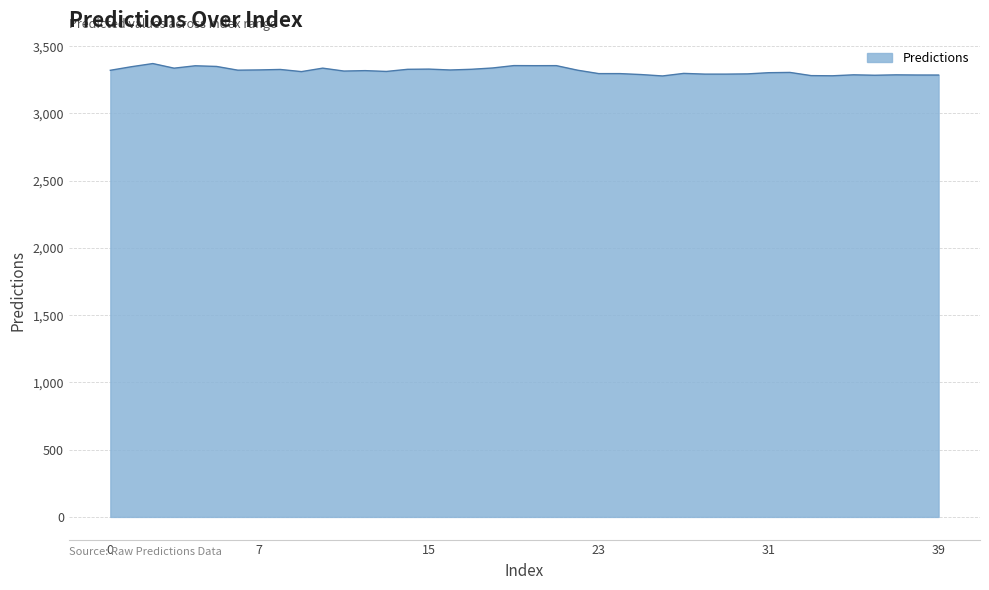

What is the minimum value shown in the chart?

3278.3